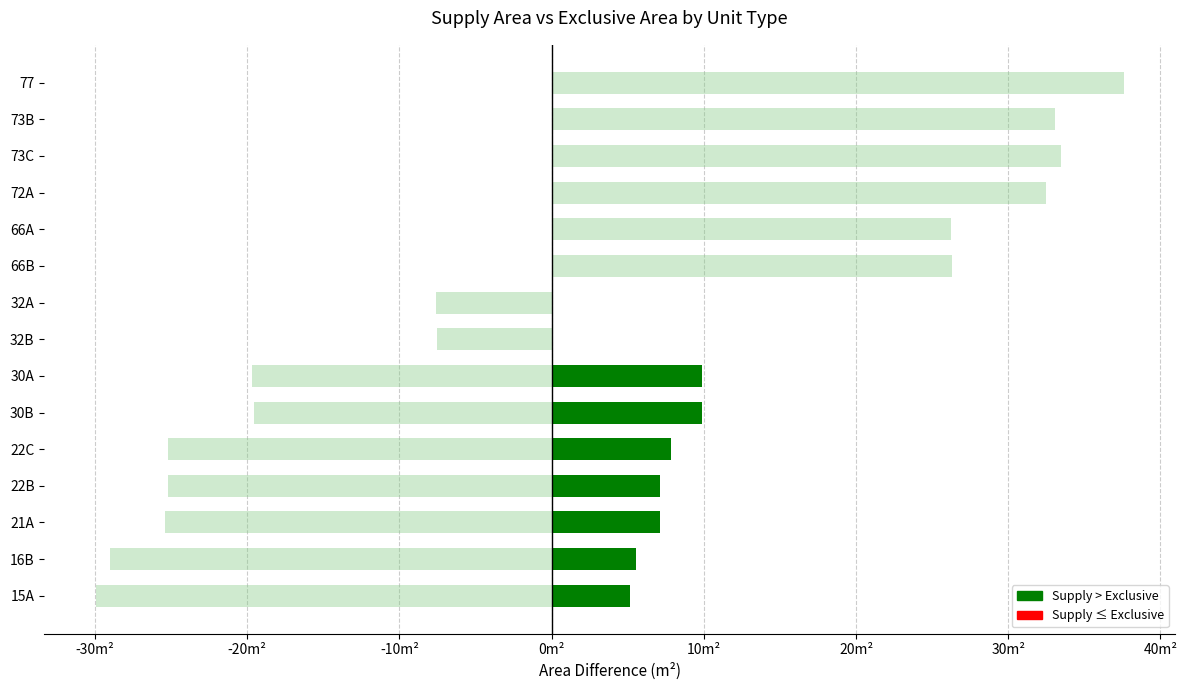

At how many categories does at least one series exceed 17?

6